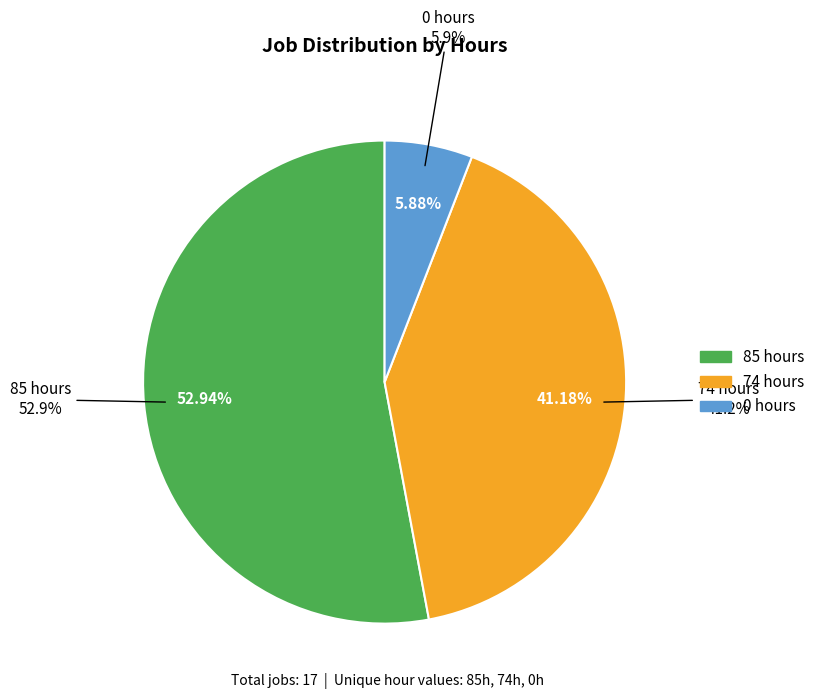

Do 0 hours and 85 hours together represent more than half of the pie?

Yes